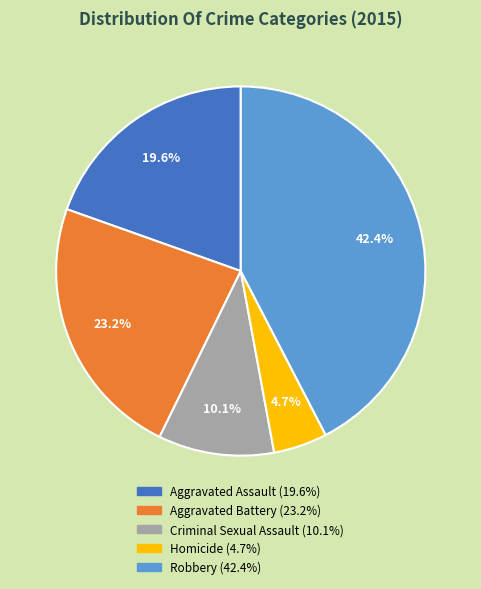

Between Homicide and Criminal Sexual Assault, which is larger?

Criminal Sexual Assault